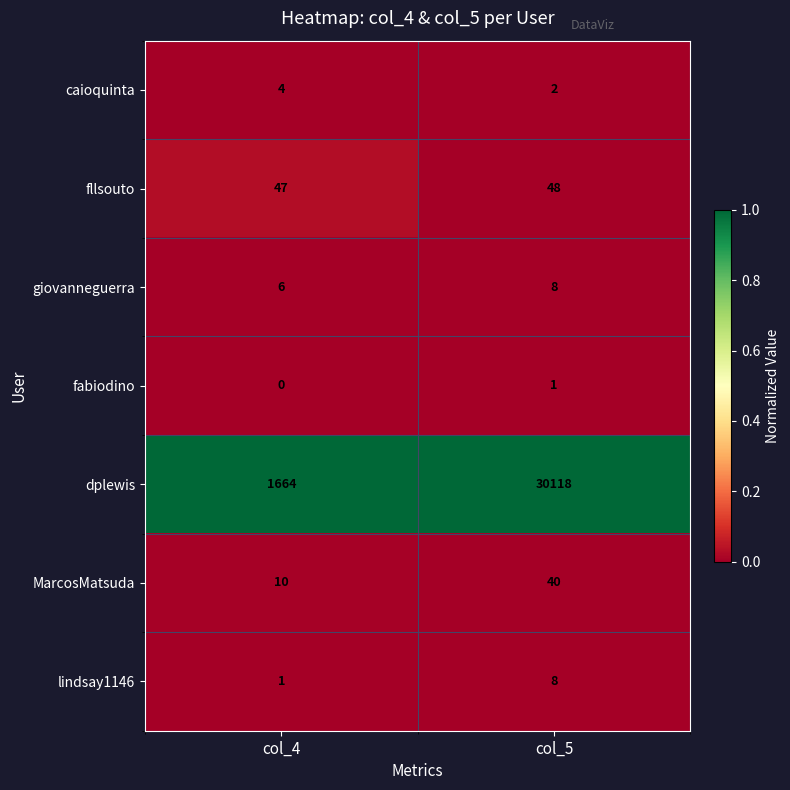

Reading left to right, what are all the values shown in this chart?

caioquinta: 4	2
fllsouto: 47	48
giovanneguerra: 6	8
fabiodino: 0	1
dplewis: 1664	30118
MarcosMatsuda: 10	40
lindsay1146: 1	8